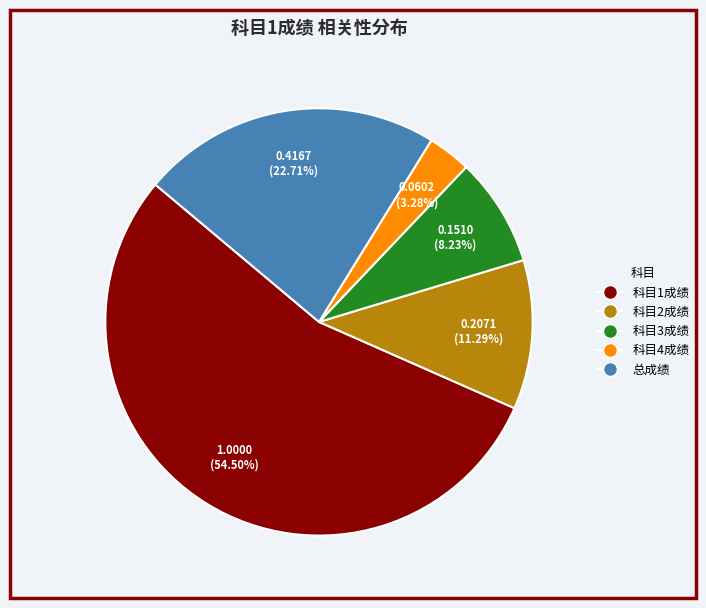

Between 科目4成绩 and 总成绩, which is larger?

总成绩